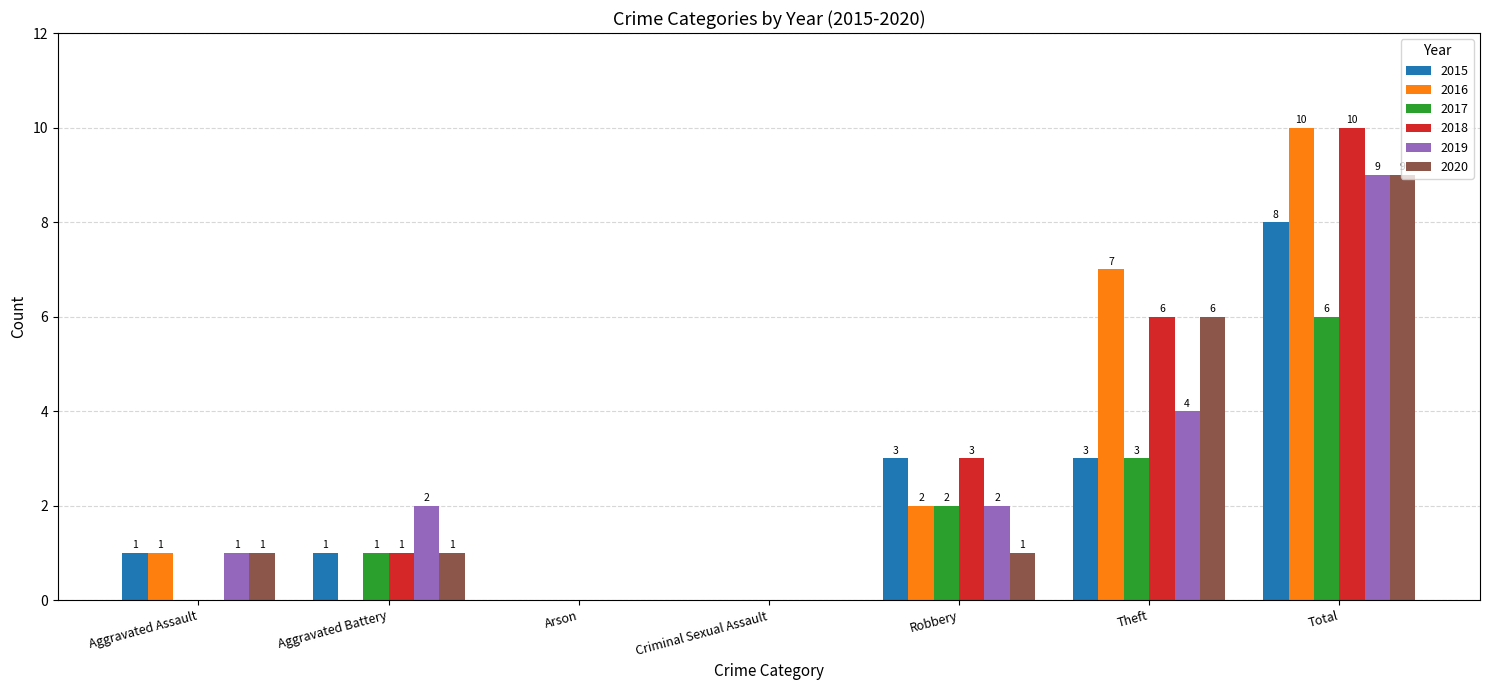

How many groups of bars are there?

7